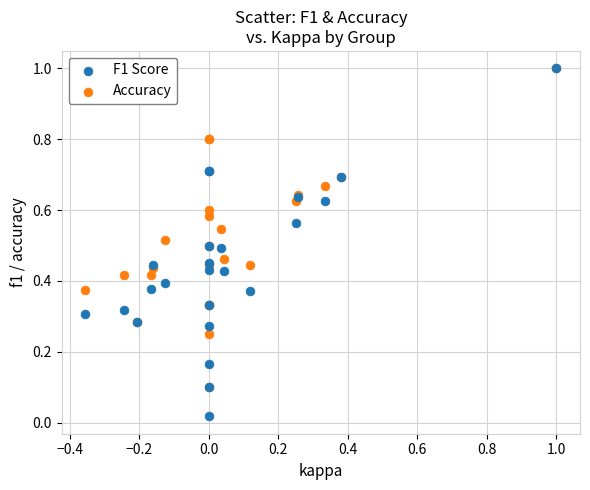

Which series contains the lowest Y value?

F1 Score